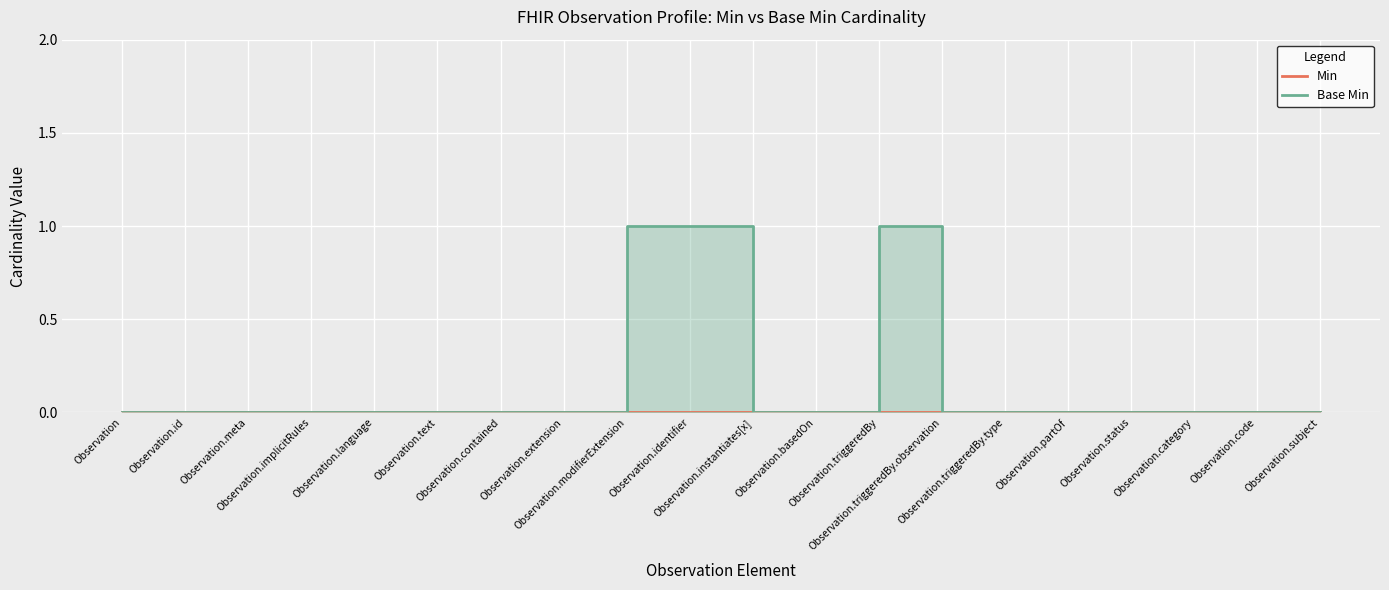

Count the values in the range 0 to 1.

20